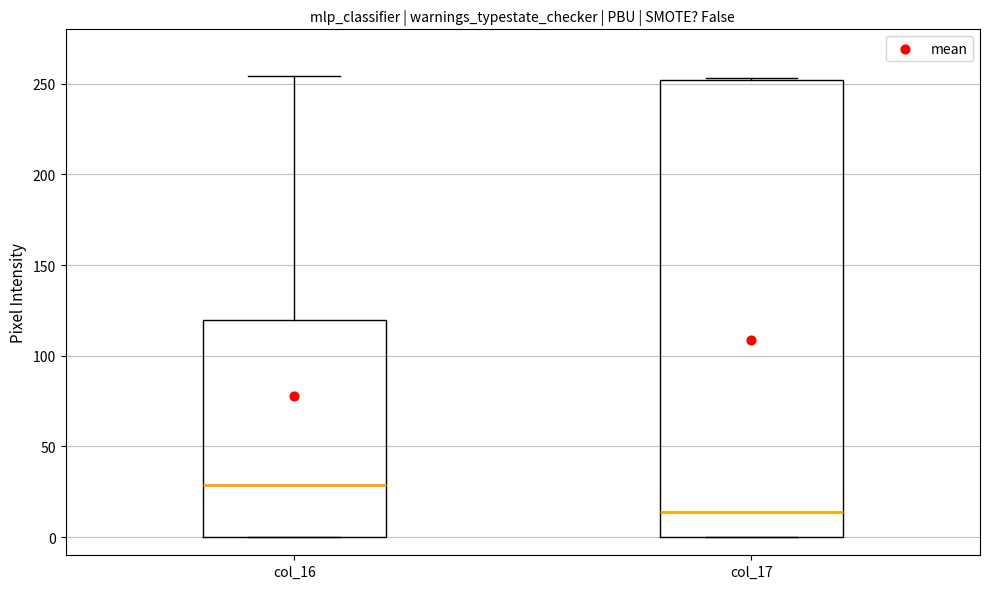

Reading left to right, read every box against the y-axis: the position of its median line, the range the box covers, and the ends of its whiskers. The values are not printed on the chart, so give them approximately, as read against the axis.

col_16: median 30, box 0 to 120, whiskers 0 to 255
col_17: median 15, box 0 to 250, whiskers 0 to 255